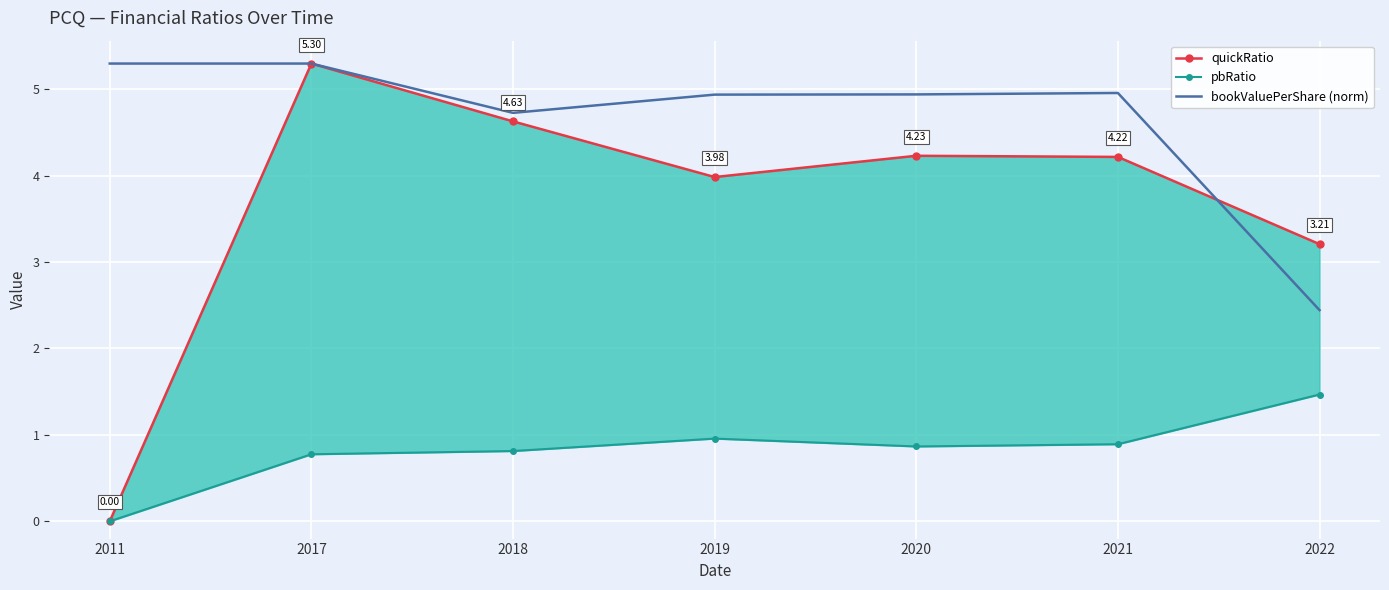

True or false: bookValuePerShare (norm) and pbRatio intersect in this chart.

False